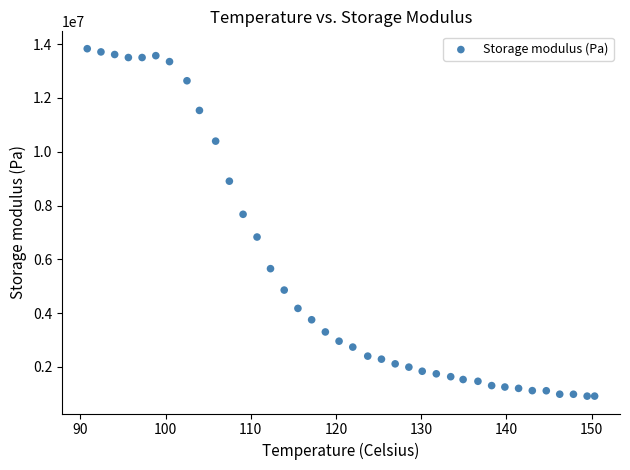

What is the range of Y values (max minus min)?

12916005.7